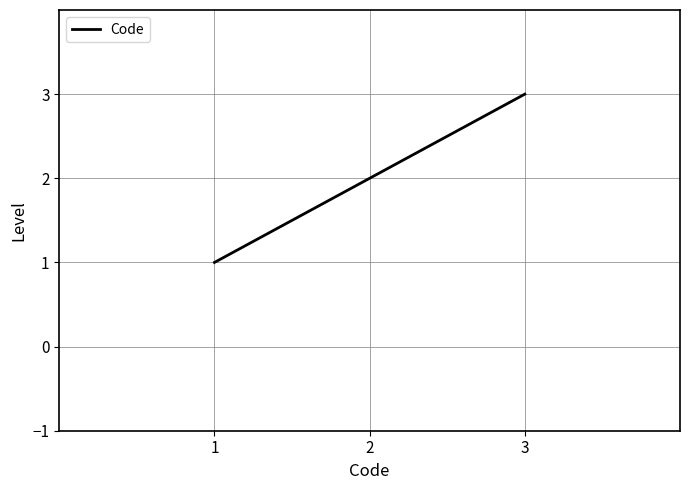

Reading left to right, extract all data points from this chart.

1	2	3